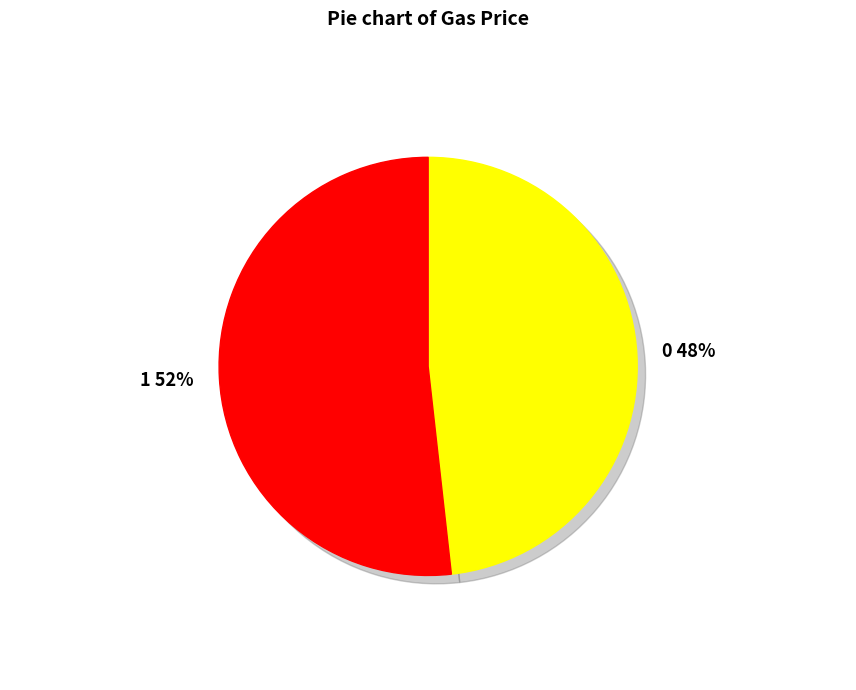

What is the change in value from 0 to 1?

+0.1